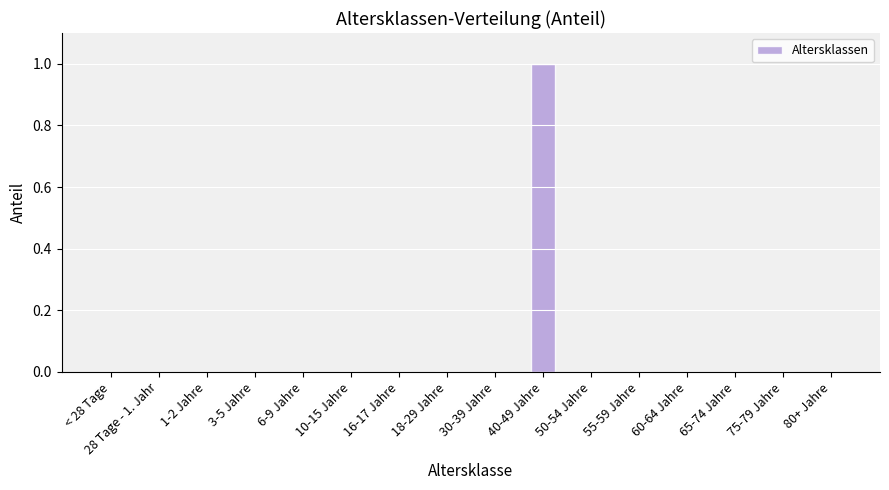

Are the bars horizontal?

No